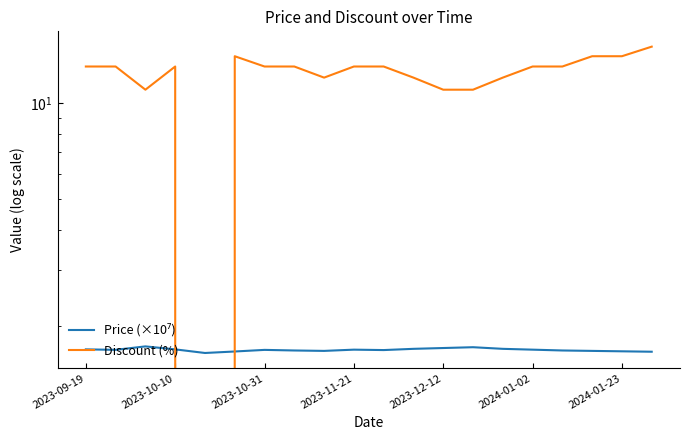

Which series has the largest range (max minus min)?

Discount (%)